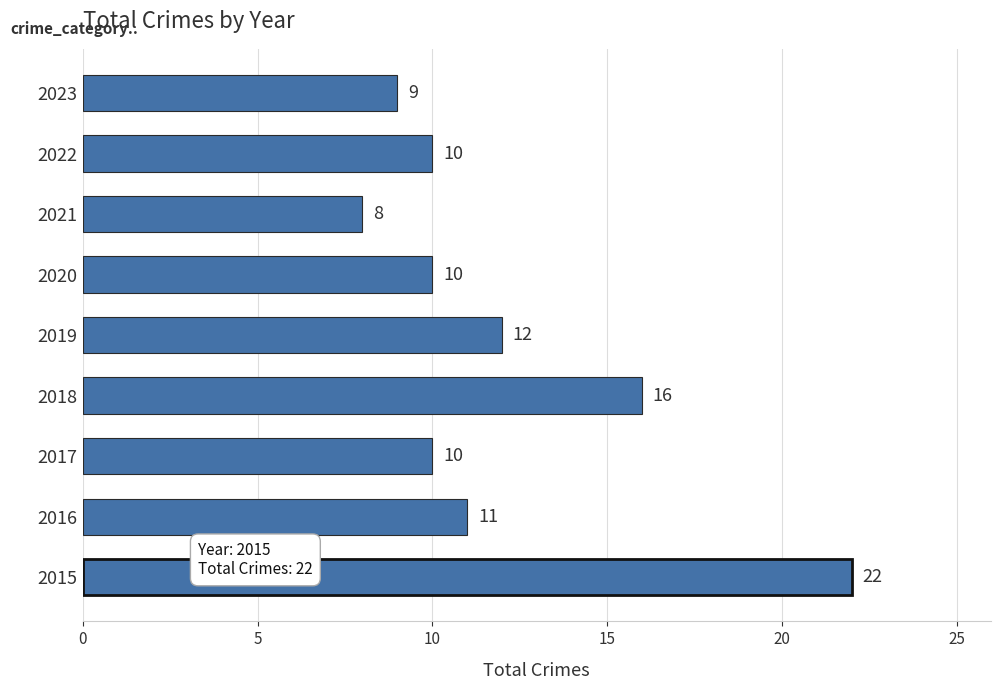

What is the difference between the maximum and minimum values?

14